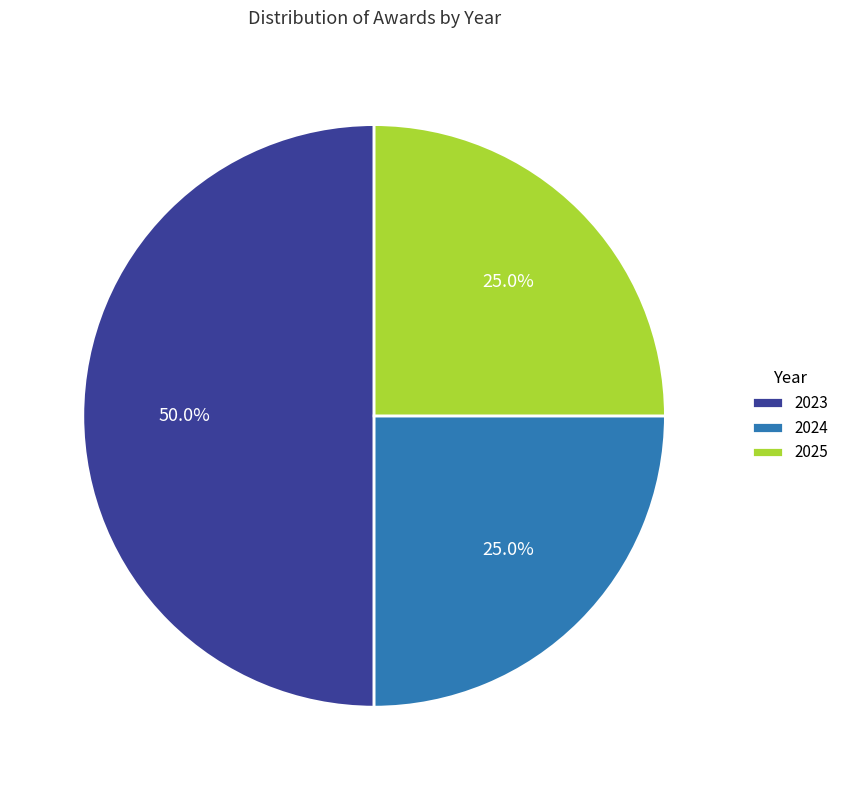

Count the number of slices in the pie.

3